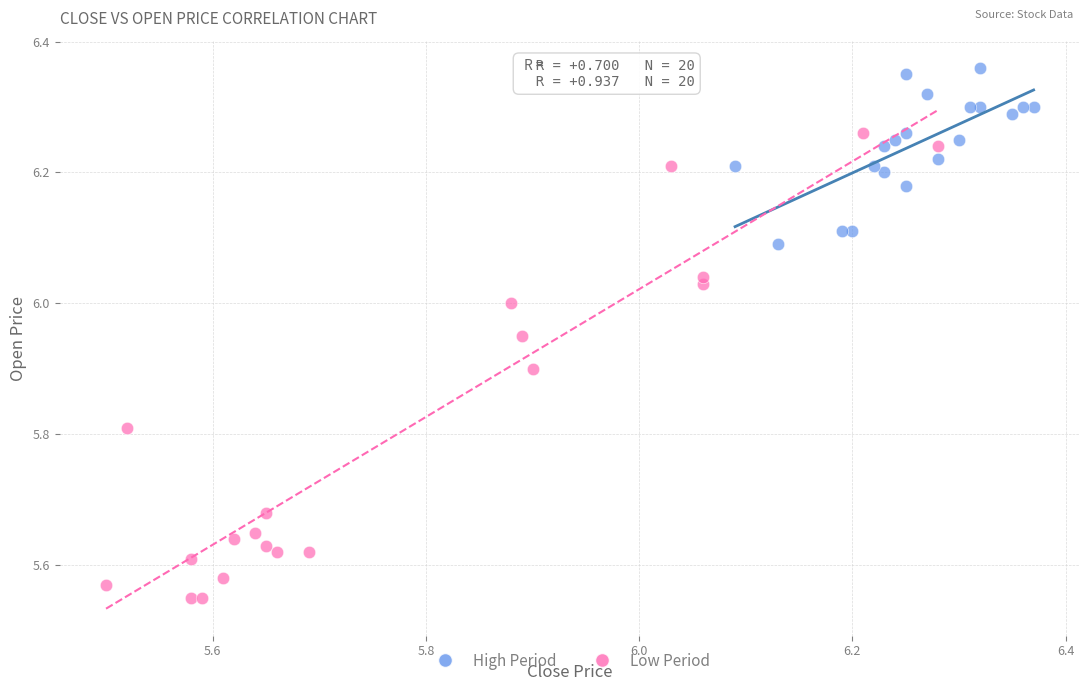

Which series reaches the minimum Y coordinate?

Low Period